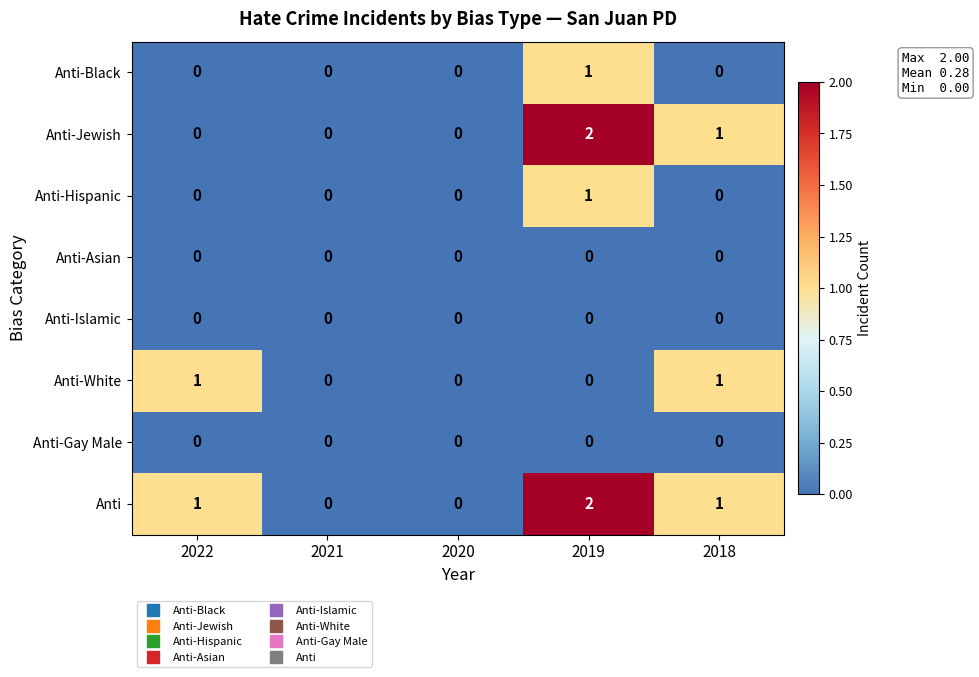

What is the sum of all Anti-Jewish values?

3